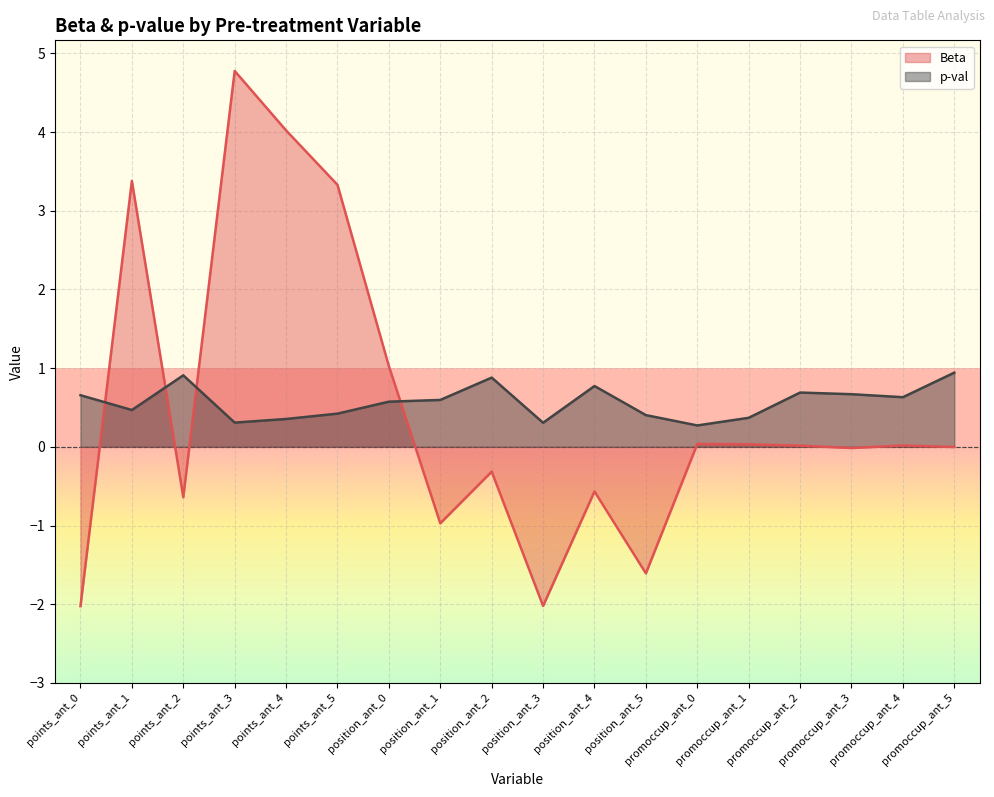

Is it true that Beta equals 4.5 at points_ant_1?

False